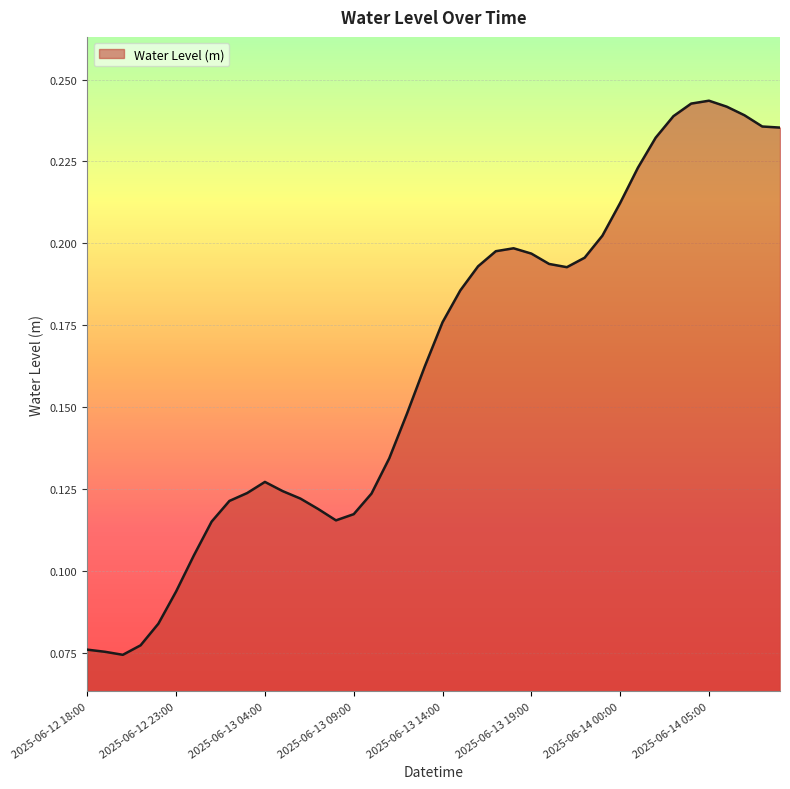

How many lines are shown in the chart?

1